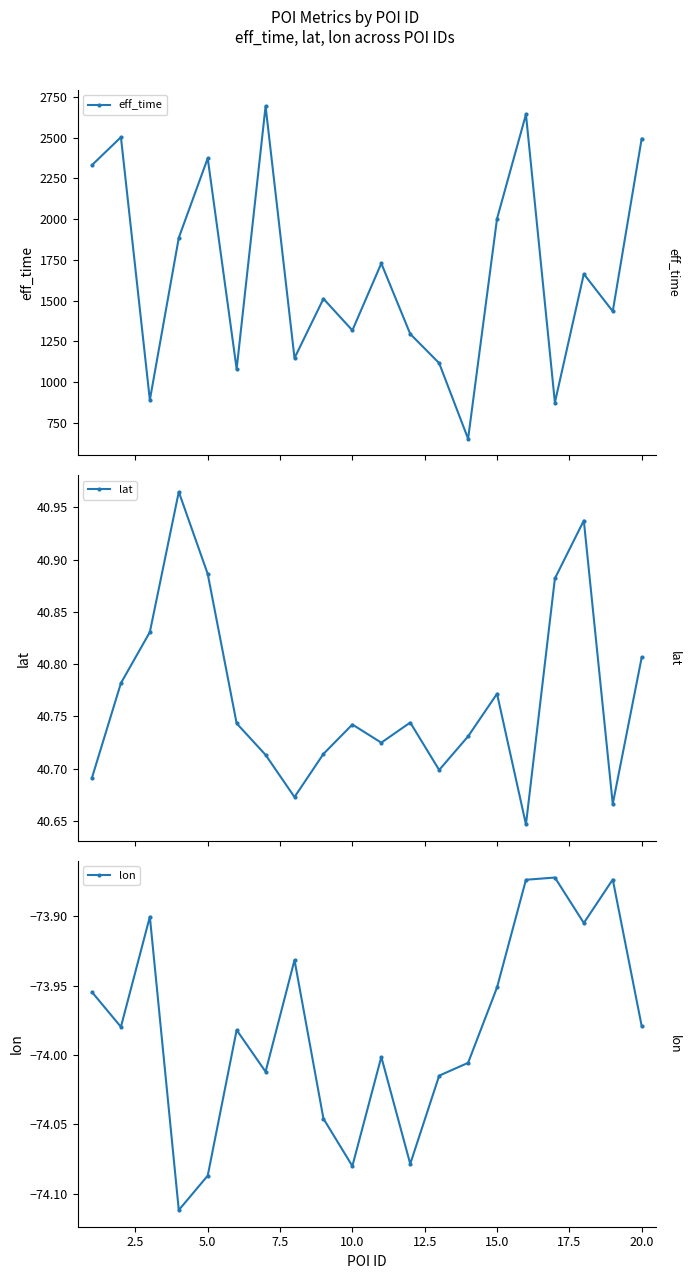

What is the difference between the second highest and minimum values in the eff_time series?

1990